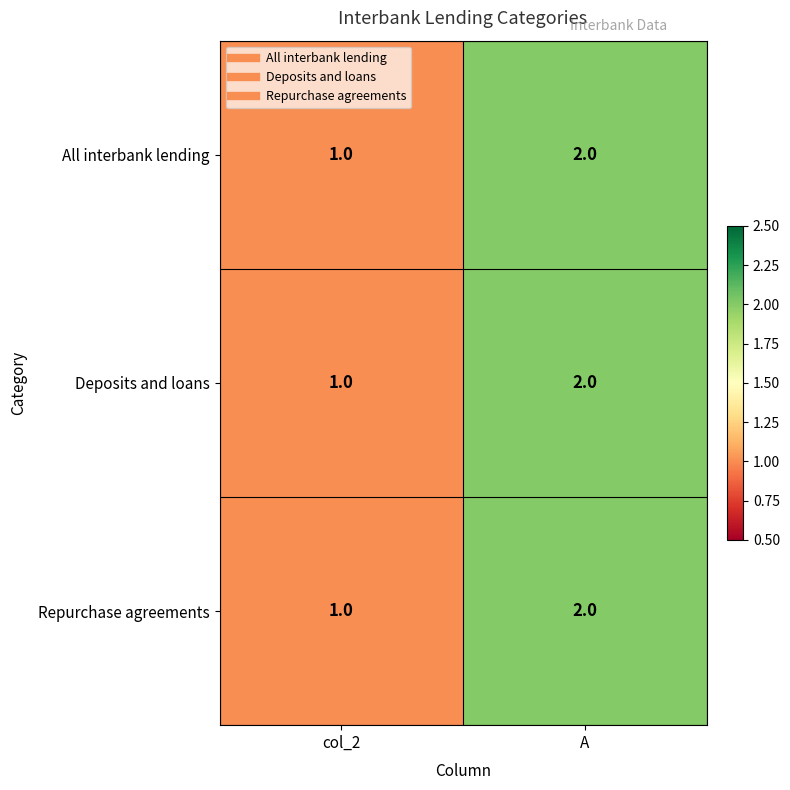

What is the greatest value displayed?

2